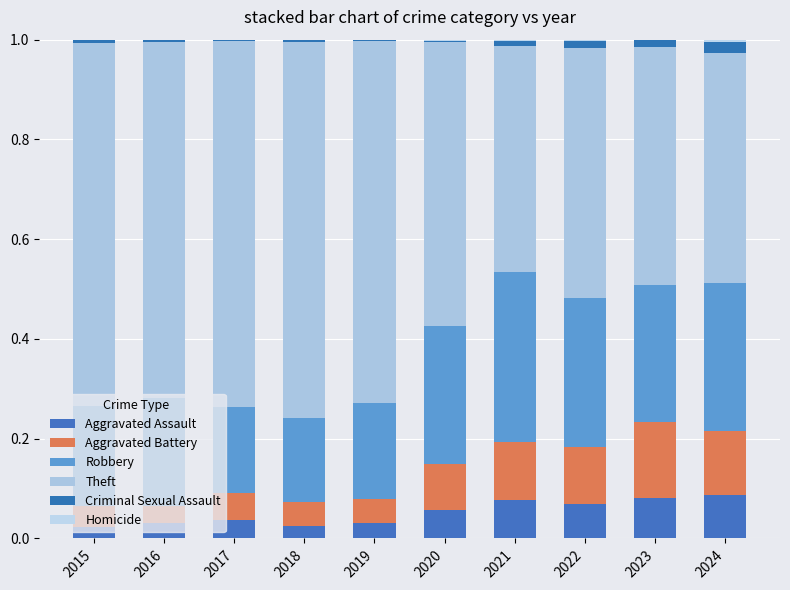

Where is Theft nearest to the value 0?

2021